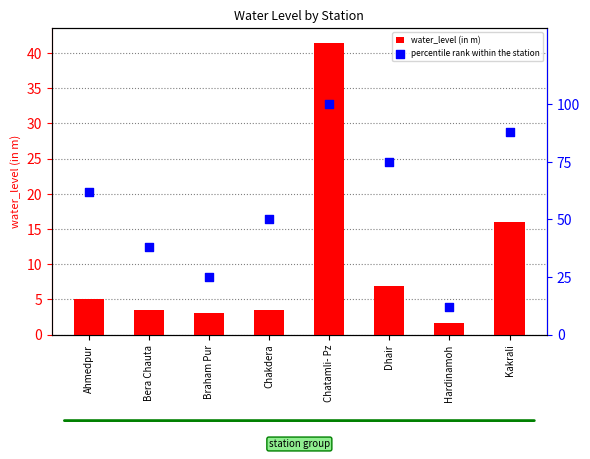

Is the value of percentile rank within the station at Kakrali greater than the value of water_level (in m) at Hardinamoh?

Yes